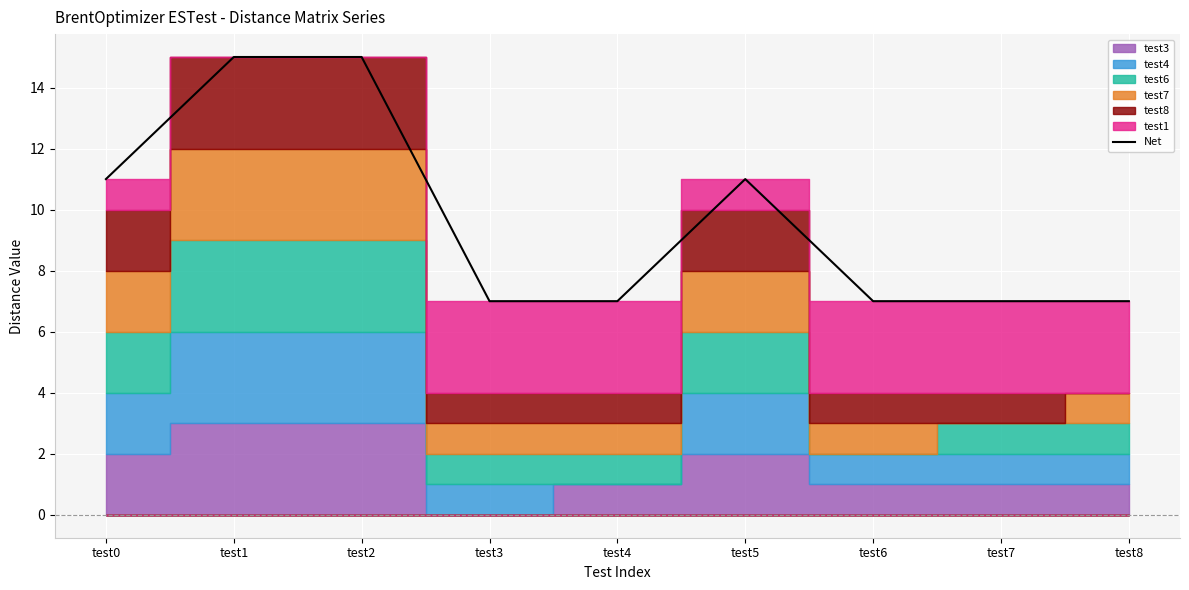

At which category does the chart reach its peak across all series?

test1